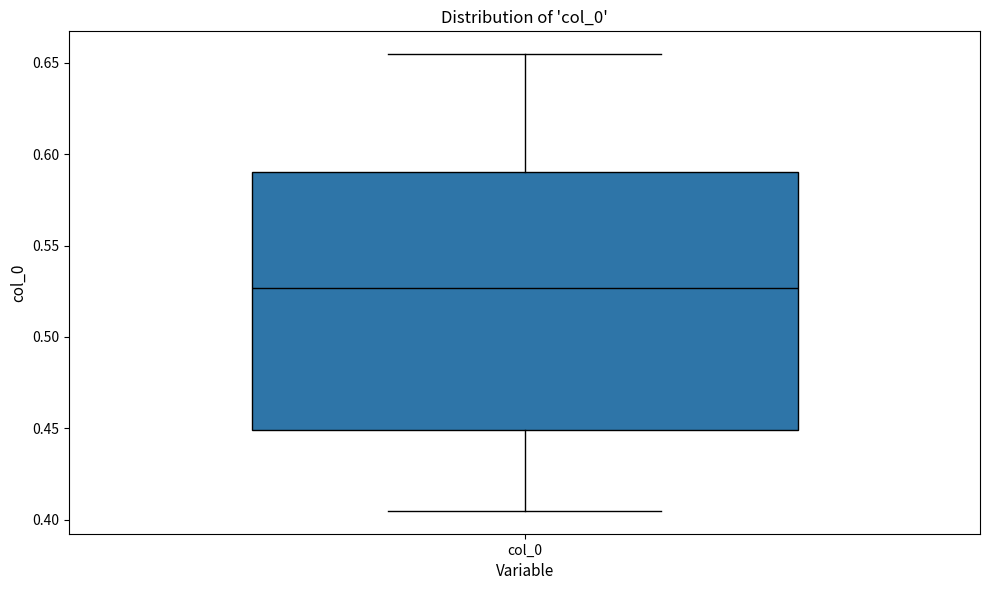

Where does the lower whisker of the box for col_0 end on the y-axis? The values are not printed on the chart, so give them approximately, as read against the axis.

0.405